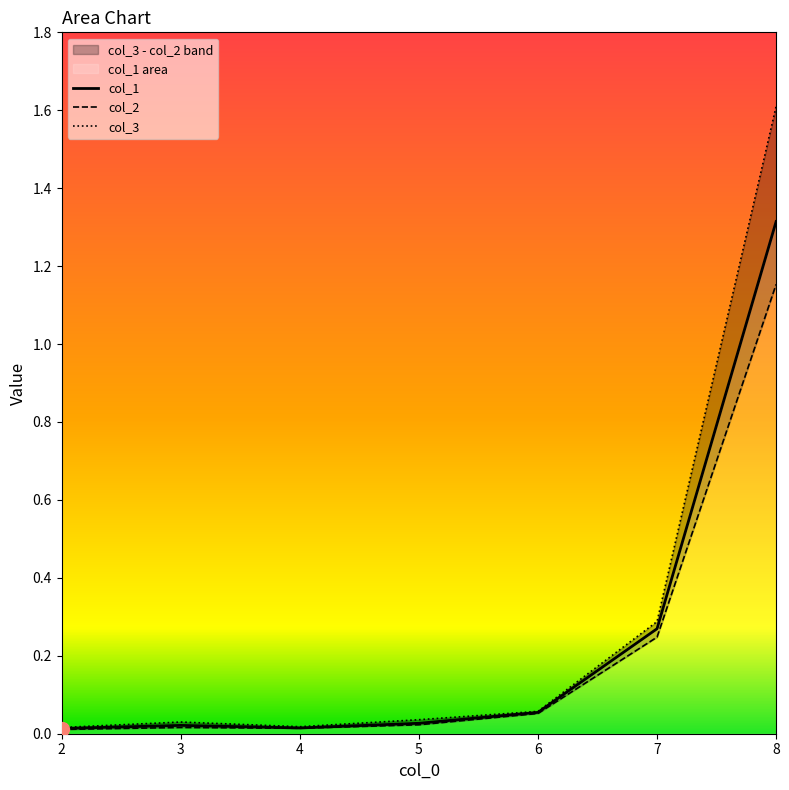

True or false: col_2 and col_3 cross at least once.

False